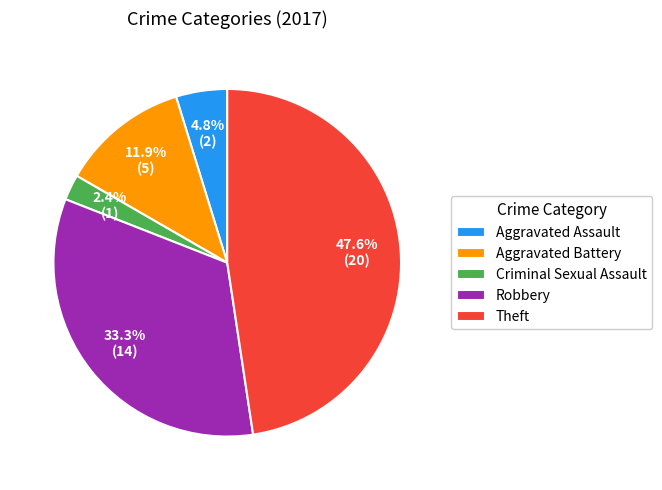

Which category has the smallest portion of the pie?

Criminal Sexual Assault